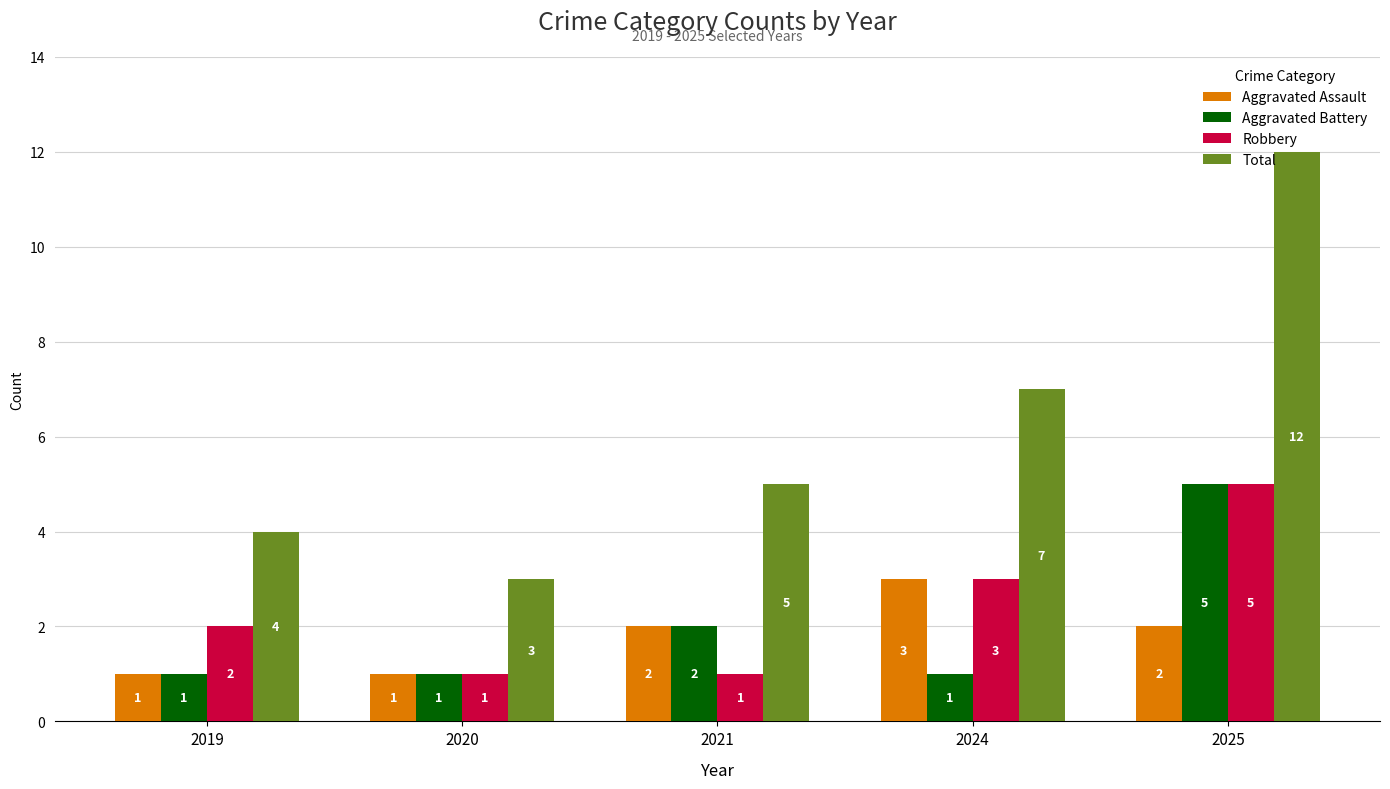

What is the difference between the Robbery values at 2019 and 2020?

1